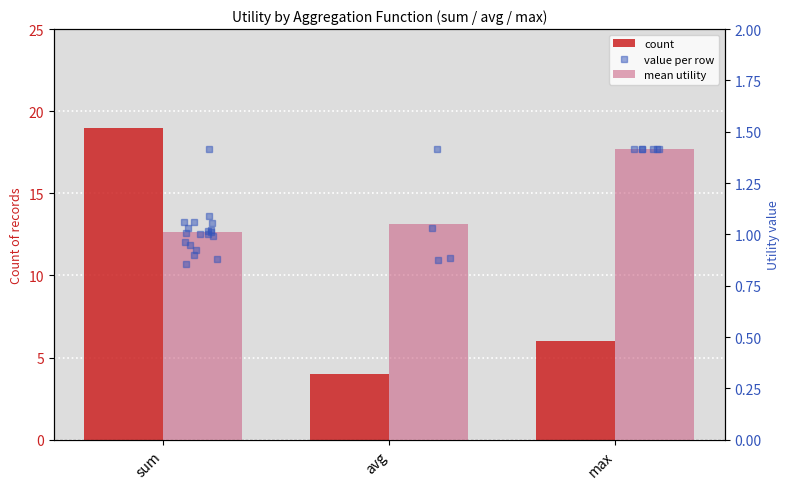

How many data points in count are above 6?

1